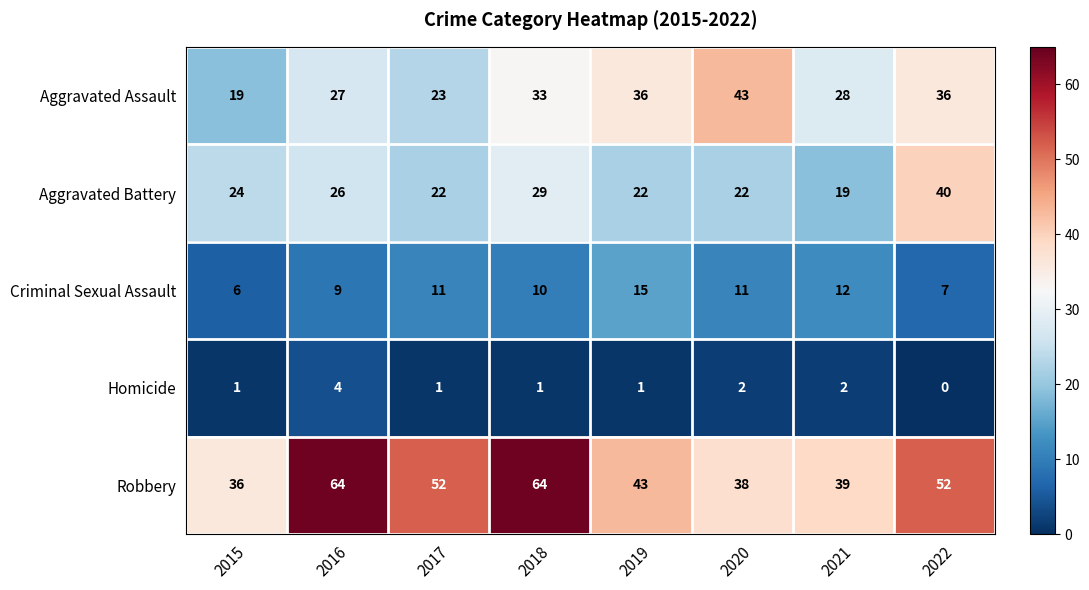

Between 2017 and 2020, which series saw the biggest shift?

Aggravated Assault